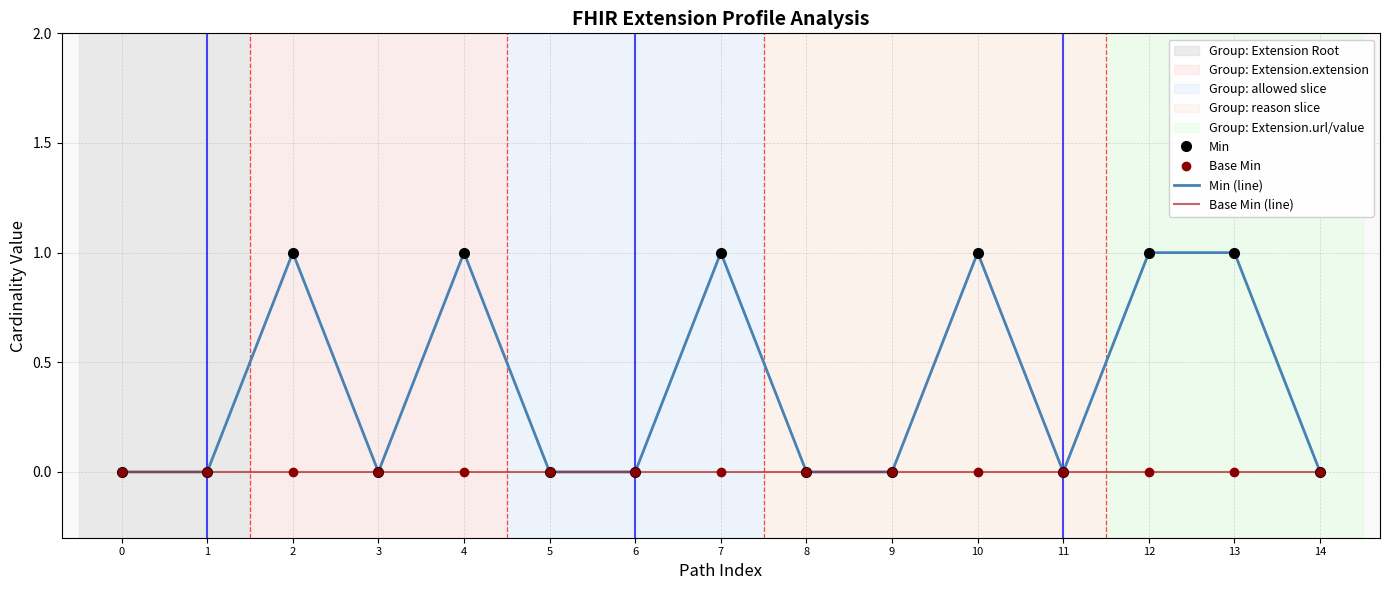

What are all the series names shown in the legend?

Min, Base Min, Min (line), Base Min (line)